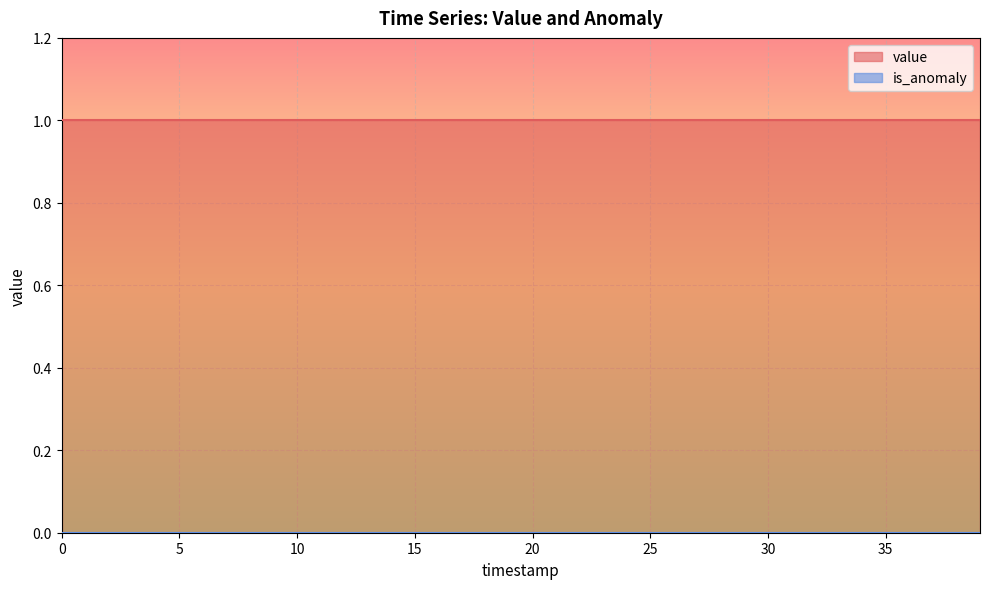

True or false: value has a value of 1.0 at 35.

True